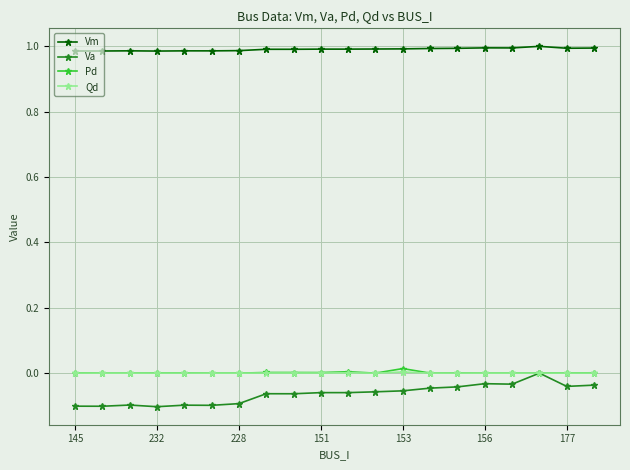

True or false: Va has more than 0 interior local peaks.

True